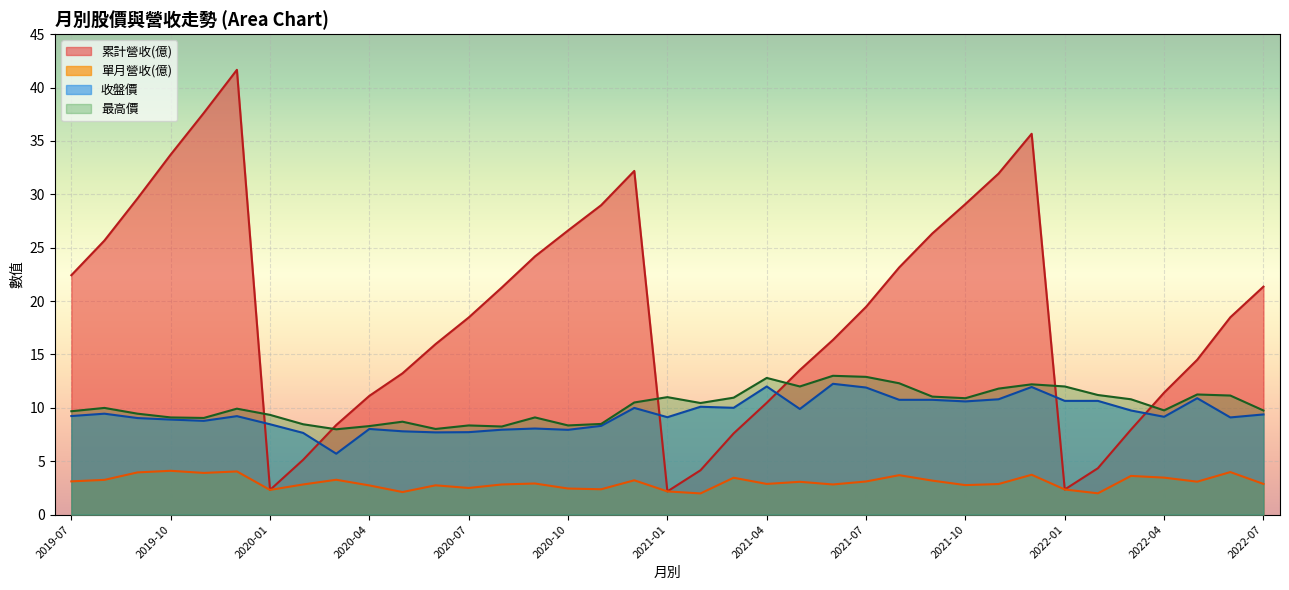

True or false: 收盤價 and 最高價 intersect in this chart.

False